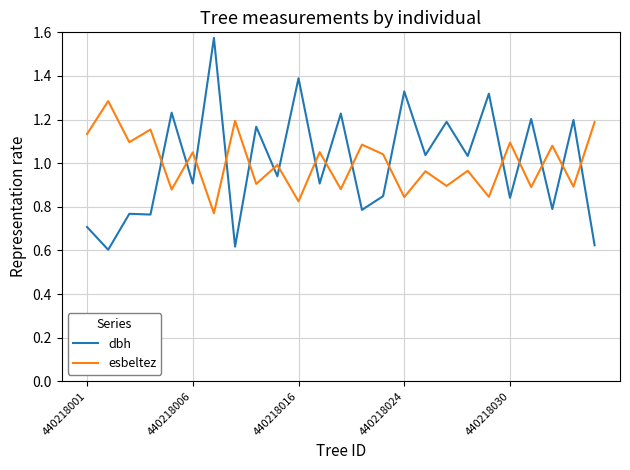

After their last crossing, which series has the higher values: esbeltez or dbh?

esbeltez